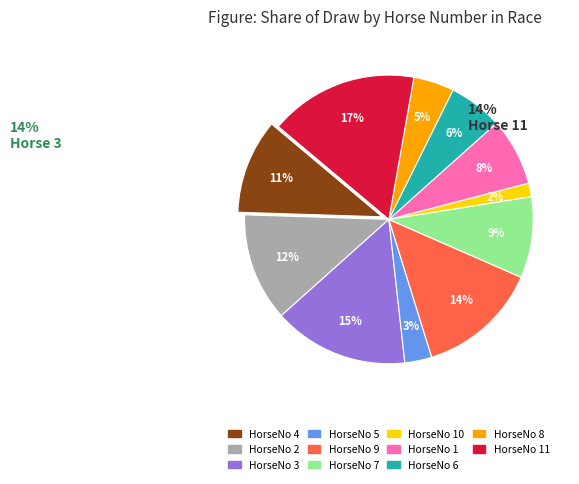

Is there a majority slice in this chart?

No